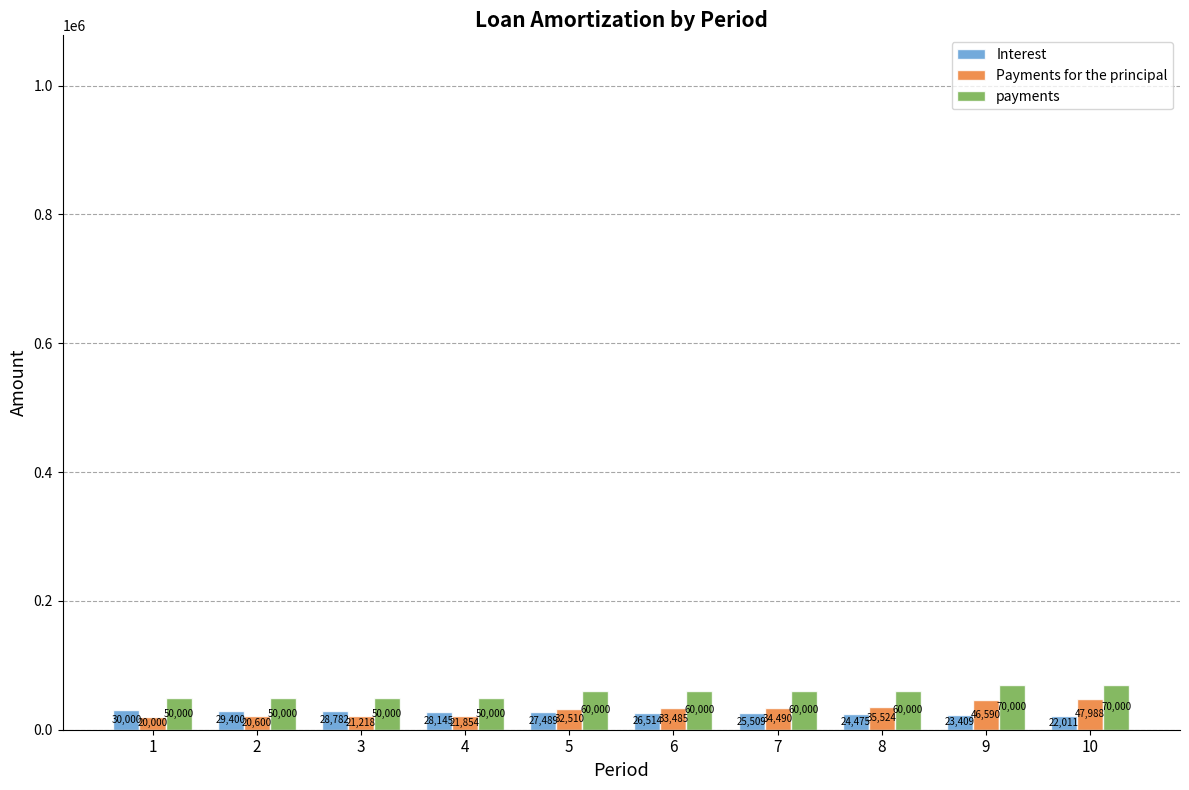

What is the value of the Payments for the principal bar at the 4th from the left?

21854.5